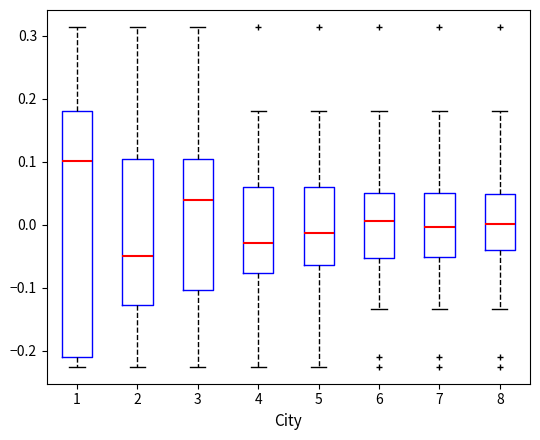

Reading left to right, read every box against the y-axis: the position of its median line, the range the box covers, and the ends of its whiskers. The values are not printed on the chart, so give them approximately, as read against the axis.

1: median 0.10, box -0.21 to 0.18, whiskers -0.23 to 0.31
2: median -0.05, box -0.13 to 0.10, whiskers -0.23 to 0.31
3: median 0.04, box -0.10 to 0.10, whiskers -0.23 to 0.31
4: median -0.03, box -0.08 to 0.06, whiskers -0.23 to 0.18
5: median -0.01, box -0.06 to 0.06, whiskers -0.23 to 0.18
6: median 0.01, box -0.05 to 0.05, whiskers -0.13 to 0.18
7: median 0.00, box -0.05 to 0.05, whiskers -0.13 to 0.18
8: median 0.00, box -0.04 to 0.05, whiskers -0.13 to 0.18